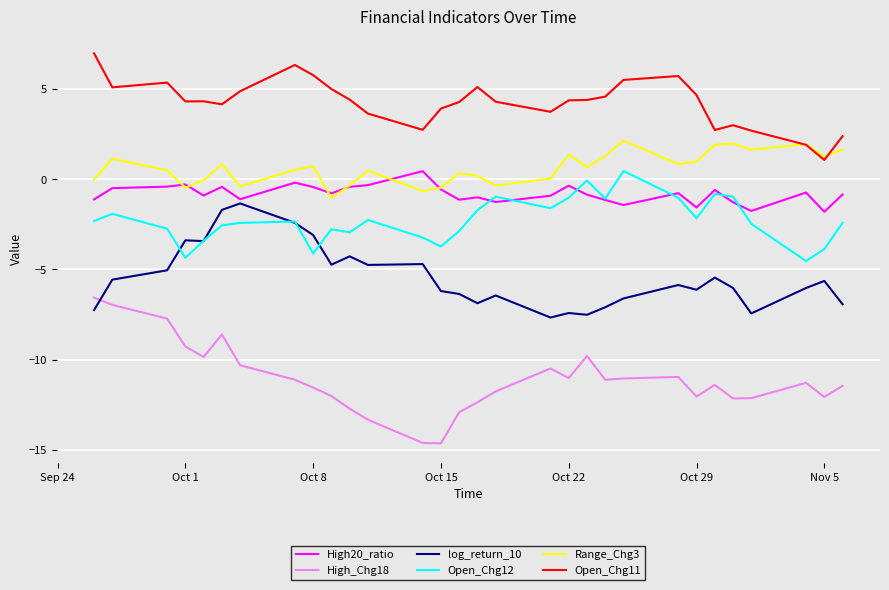

What is the sum of all Range_Chg3 values?

18.8